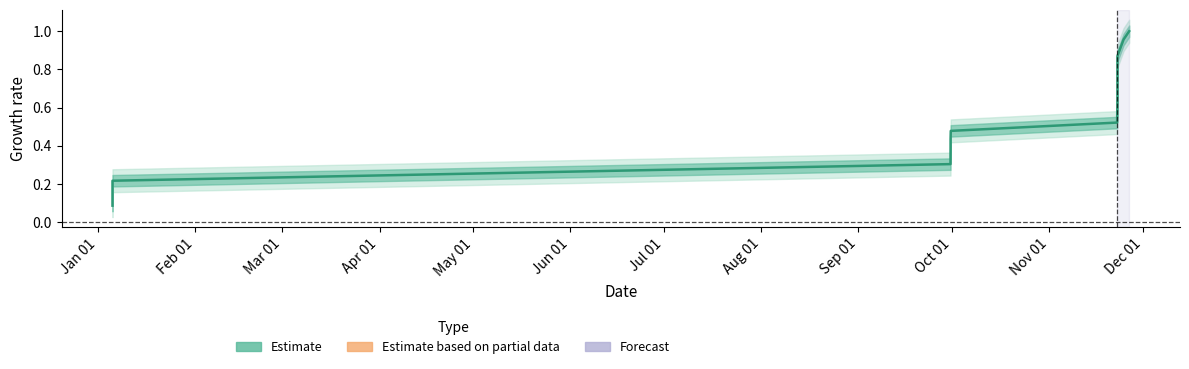

The chart shows a value of 0.5 at 14. True or false?

False